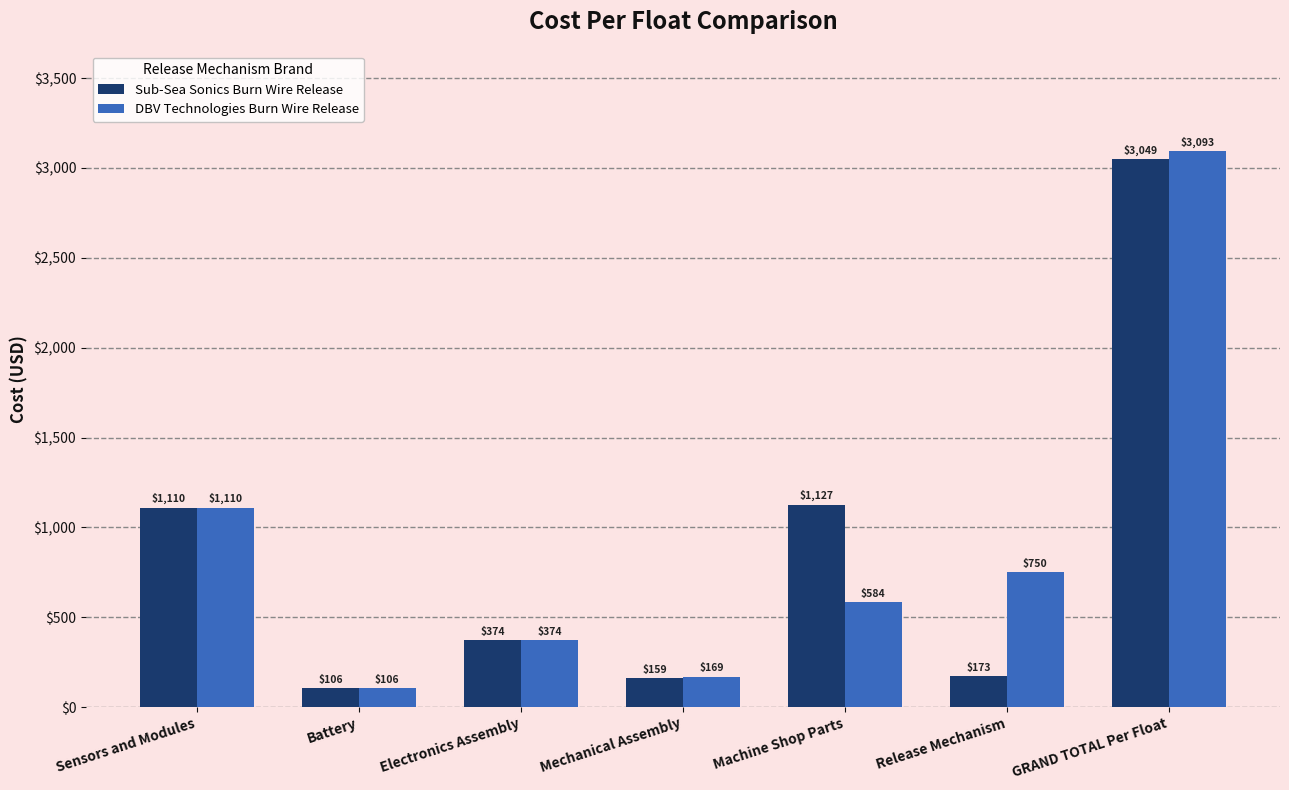

What is the value of the DBV Technologies Burn Wire Release bar at the 4th from the left?

169.2